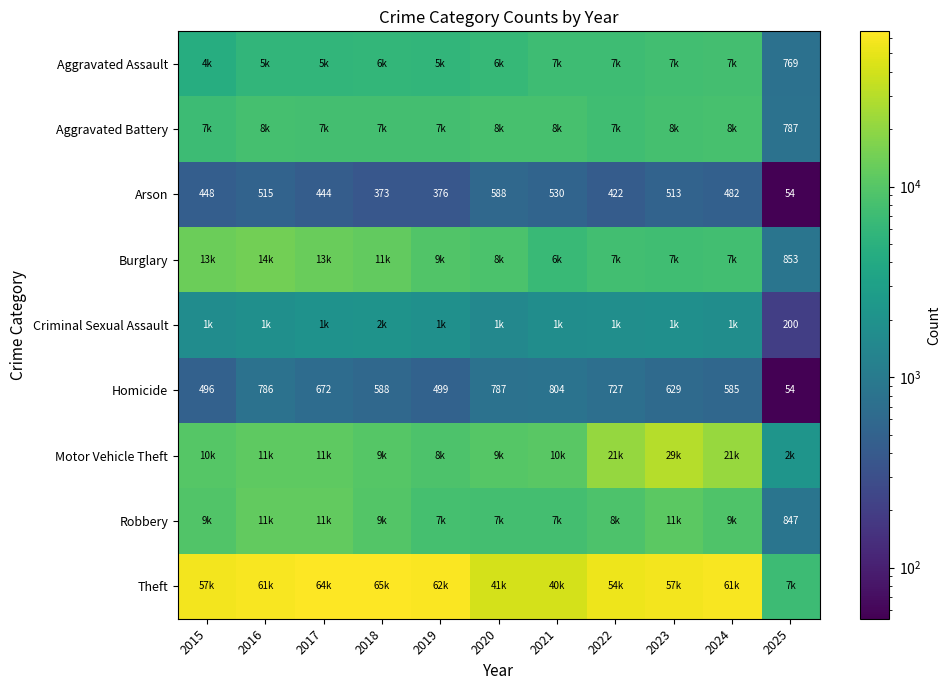

At which label does Homicide reach its peak?

2021